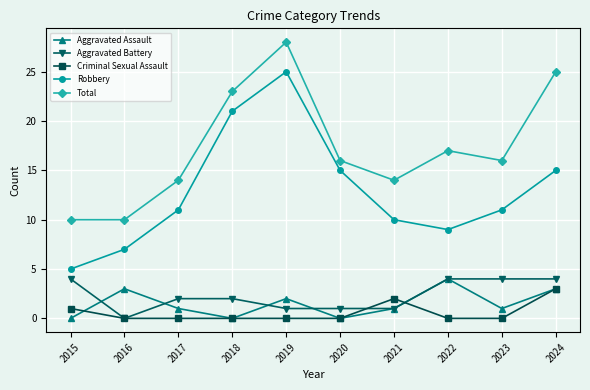

Is the value of Total at 2021 greater than the value of Robbery at 2018?

No